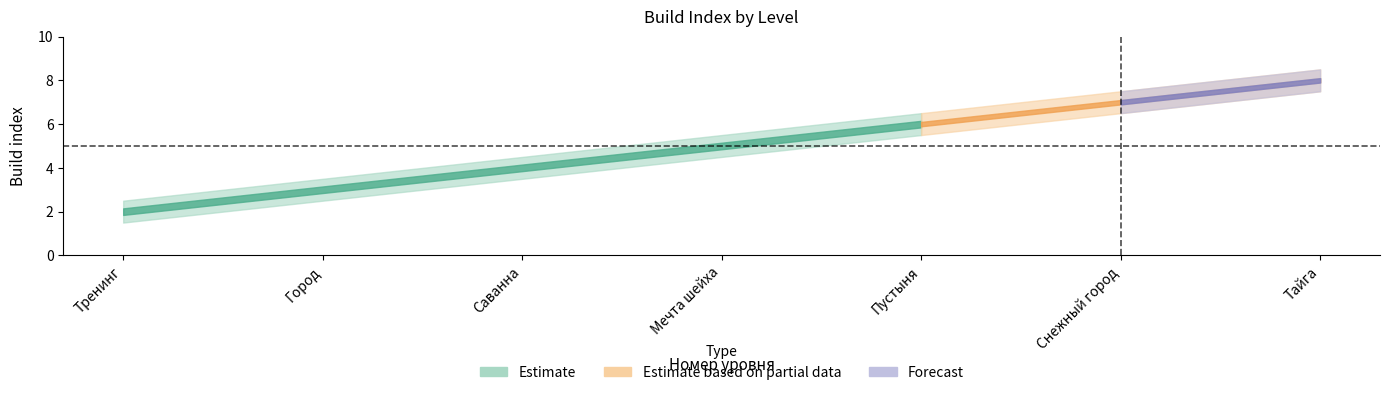

What is the difference between the Build index values at 3 and 7?

4.0